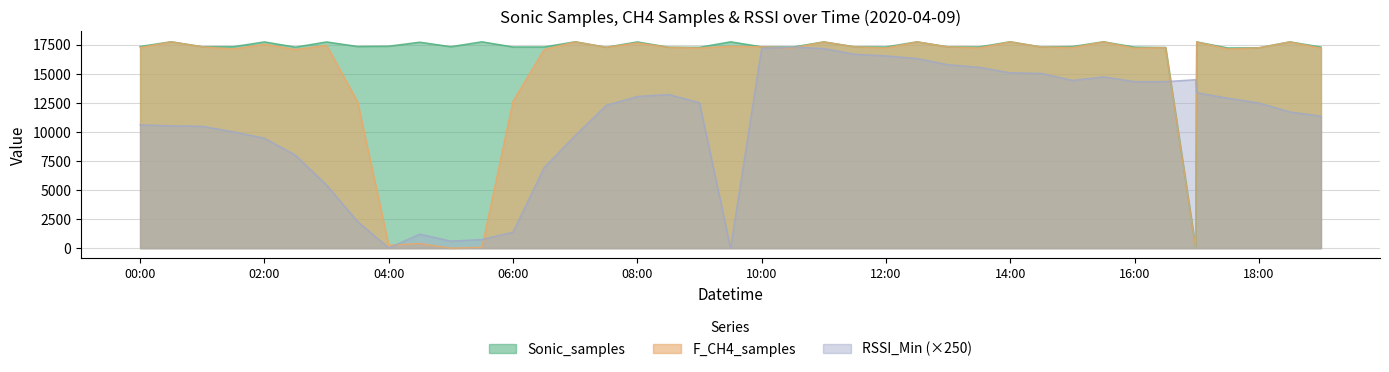

True or false: Sonic_samples has a value of 8729.5 at 16:00.

False